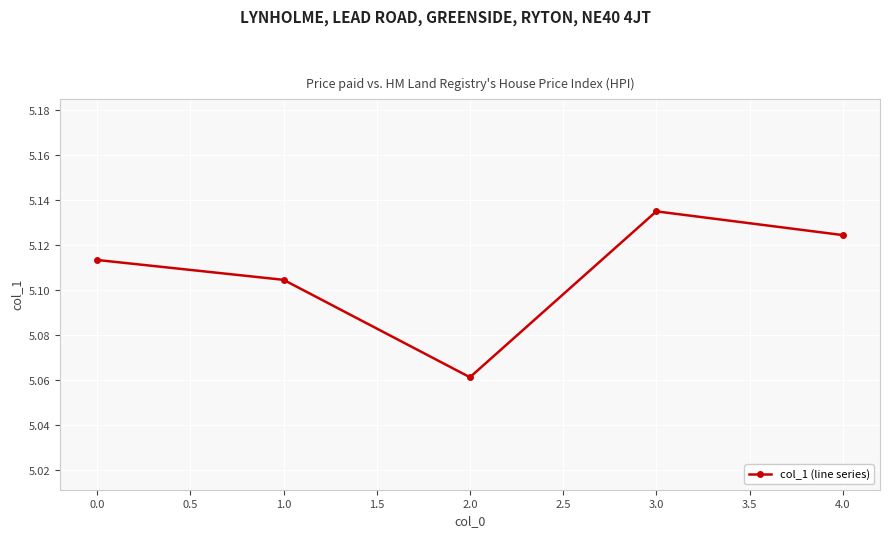

Count the number of data series in this chart.

1